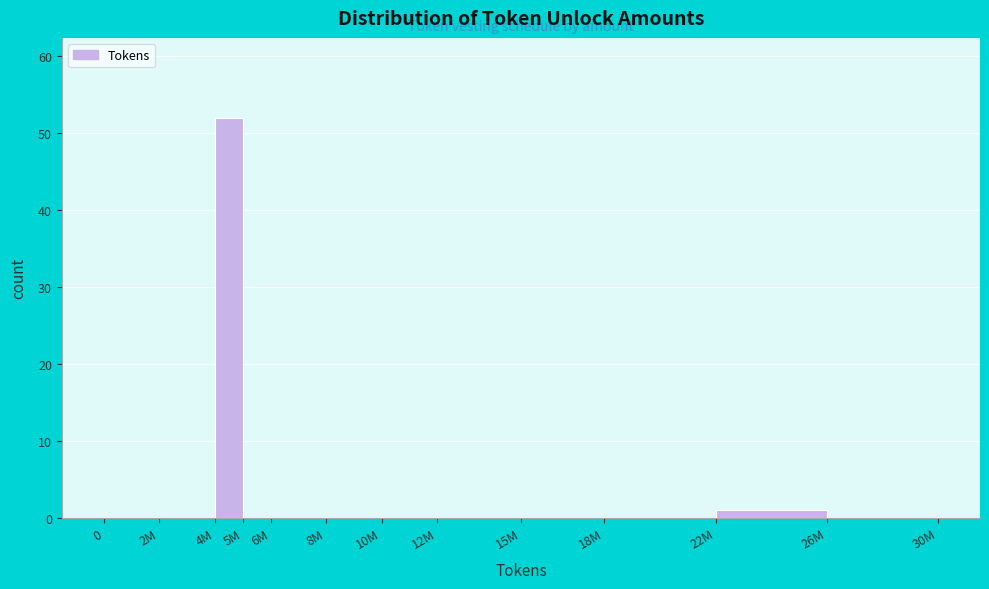

Reading left to right, extract all data points from this chart.

0=0	2M=0	4M=52	5M=0	6M=0	8M=0	10M=0	12M=0	15M=0	18M=0	22M=1	26M=0